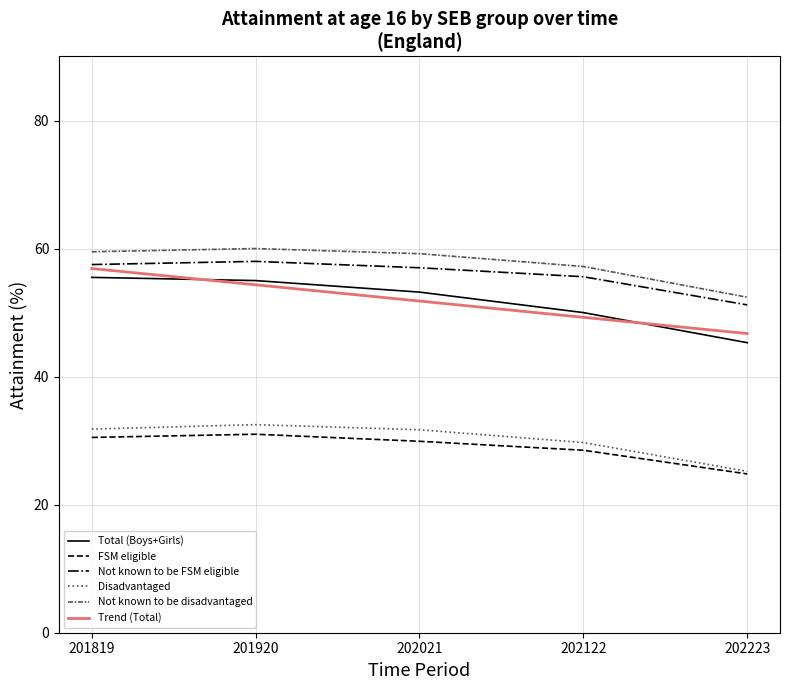

Does the chart have visible grid lines?

Yes